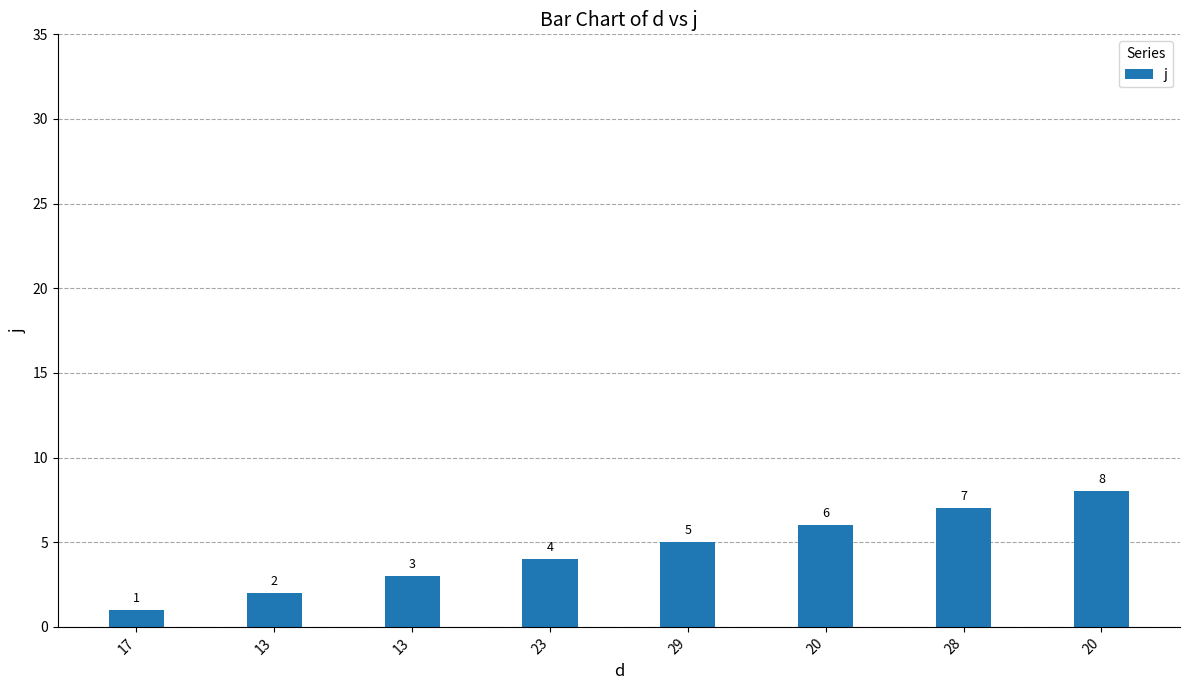

Where is the data nearest to the value 4?

23